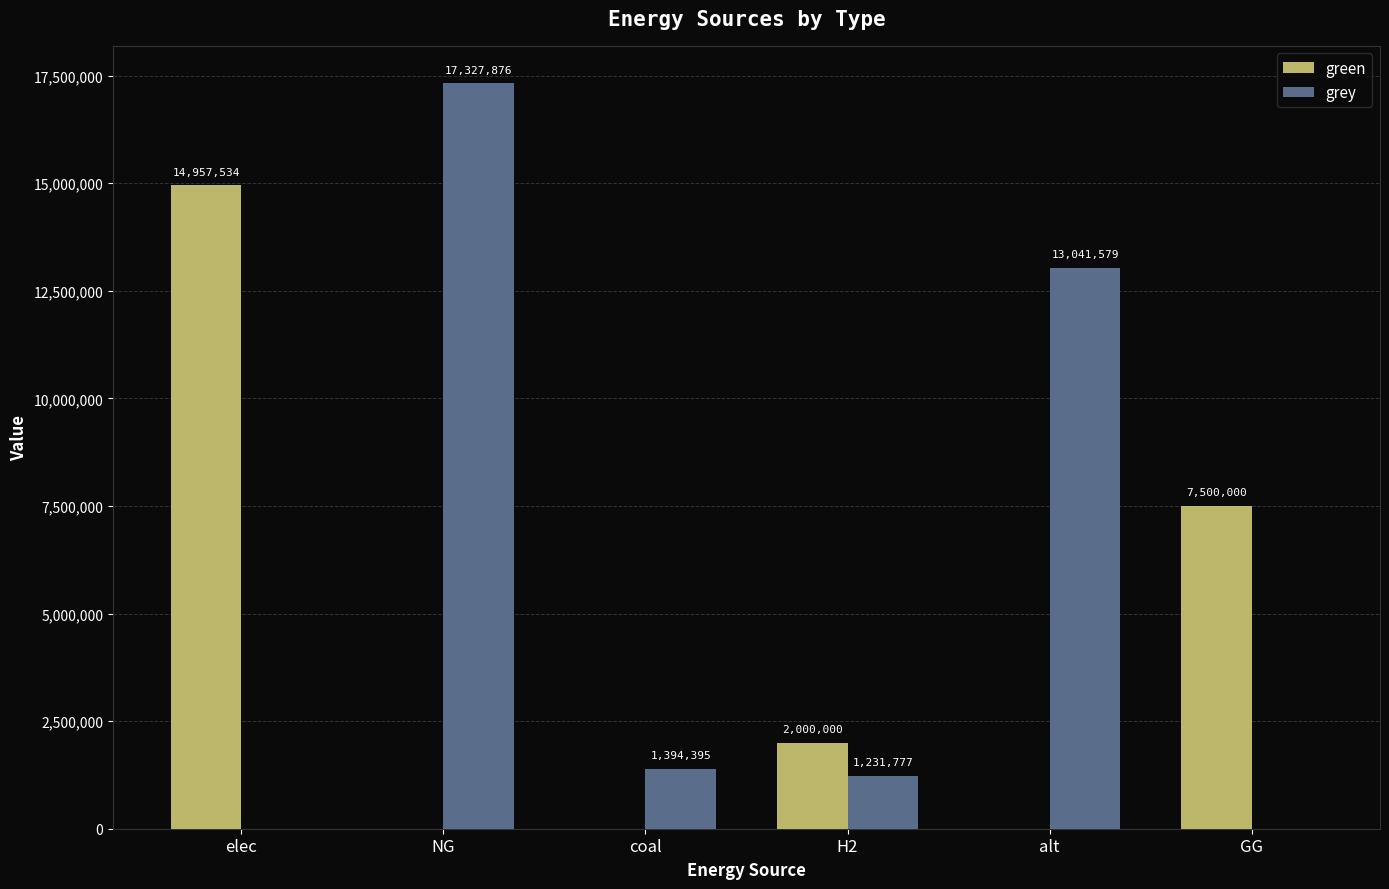

What is the sum of the green values at H2 and GG?

9500000.0